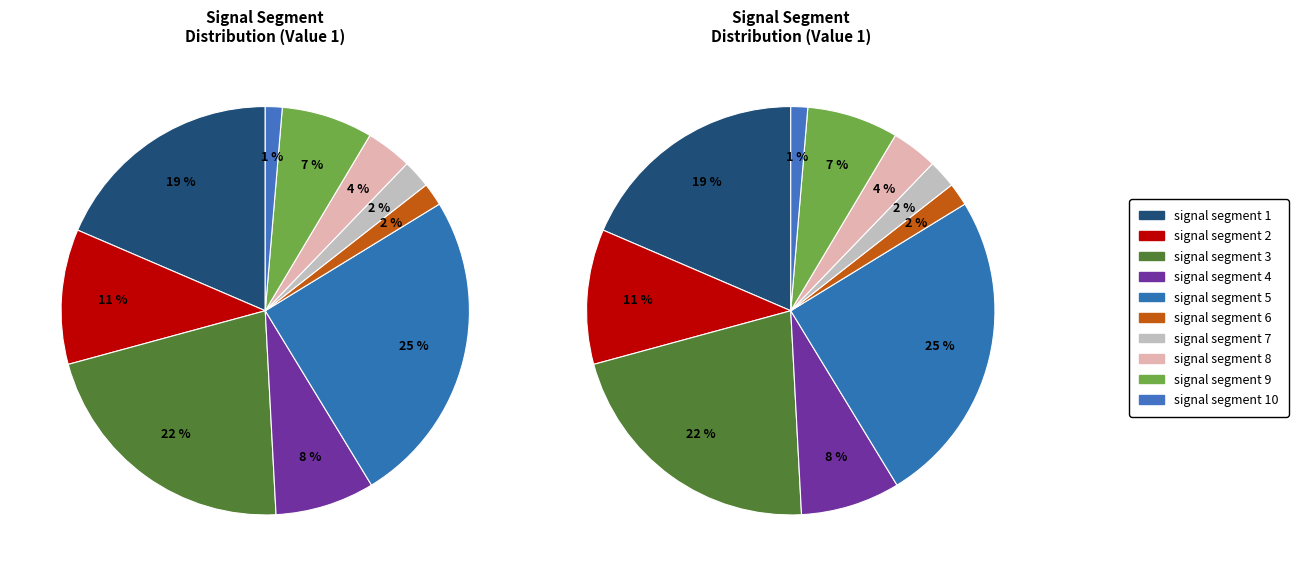

How many slices are in this pie chart?

10